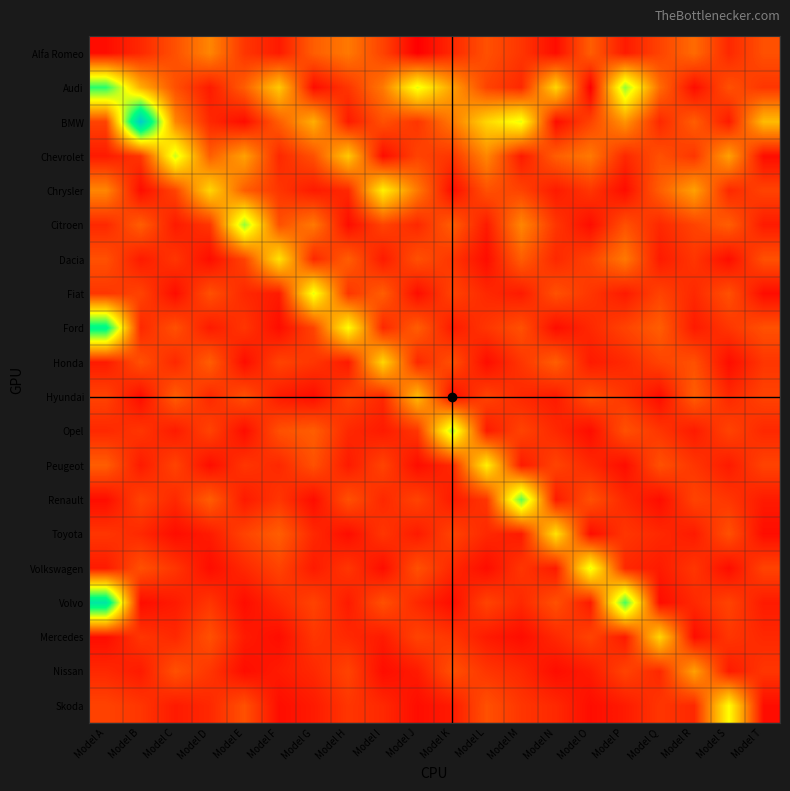

Is the value of Mercedes at Model G greater than the value of Volkswagen at Model T?

No